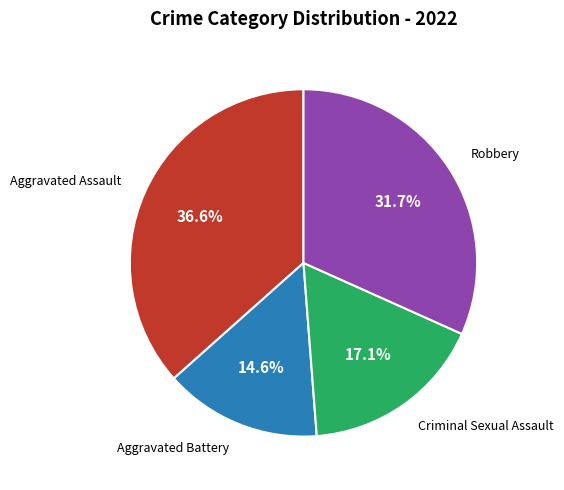

What percentage is NOT represented by Robbery?

68.3%